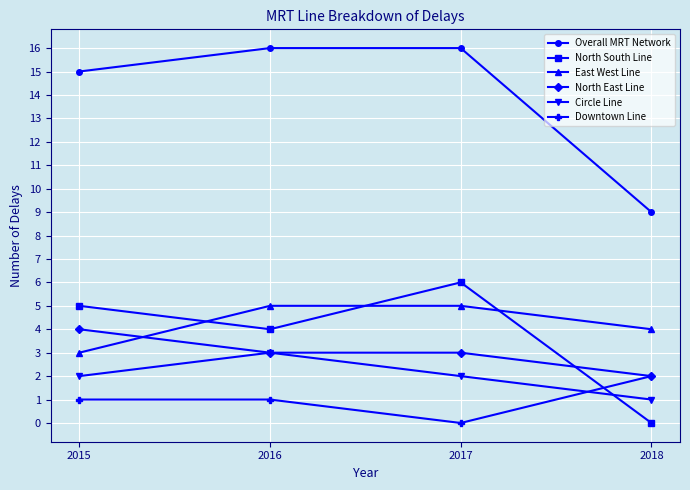

Is it true that East West Line equals 8 at 2016?

False